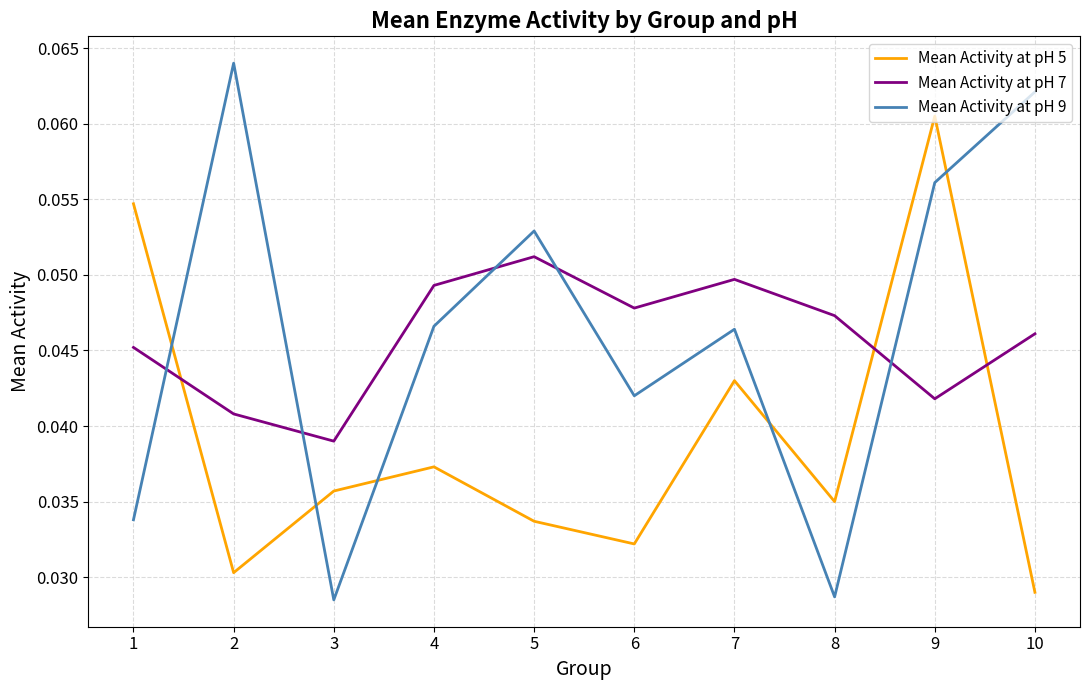

Does the chart have visible grid lines?

Yes